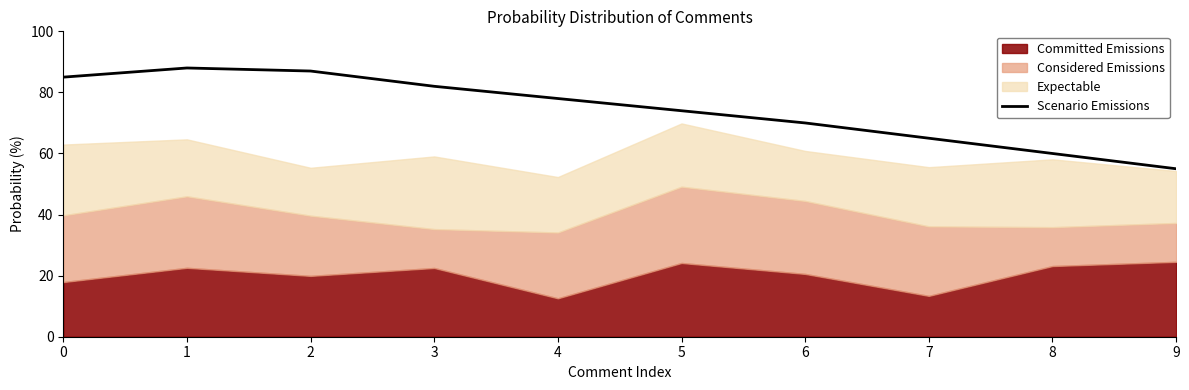

Reading left to right, what are all the values shown in this chart?

0=85	1=88	2=87	3=82	4=78	5=74	6=70	7=65	8=60	9=55